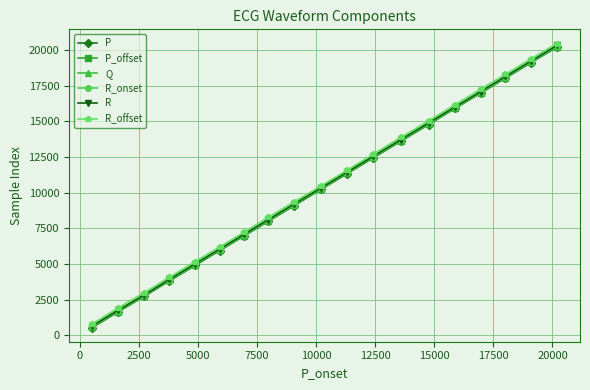

What is the smallest value displayed?

545